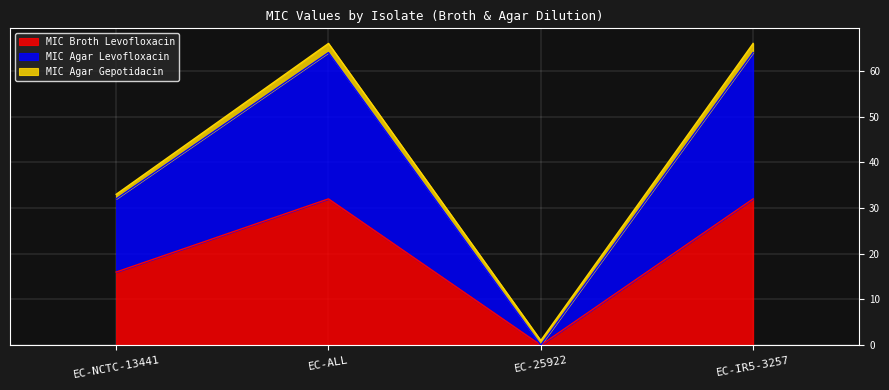

The MIC Broth Levofloxacin series shows 10.1 at EC-NCTC-13441. True or false?

False